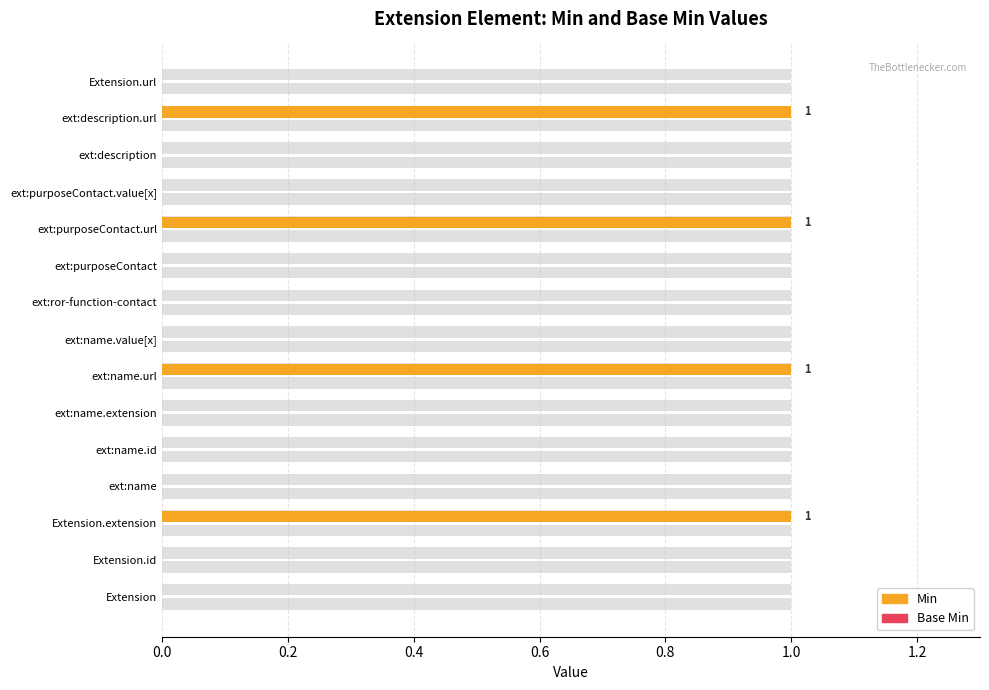

How many positive values does the Min series have?

4